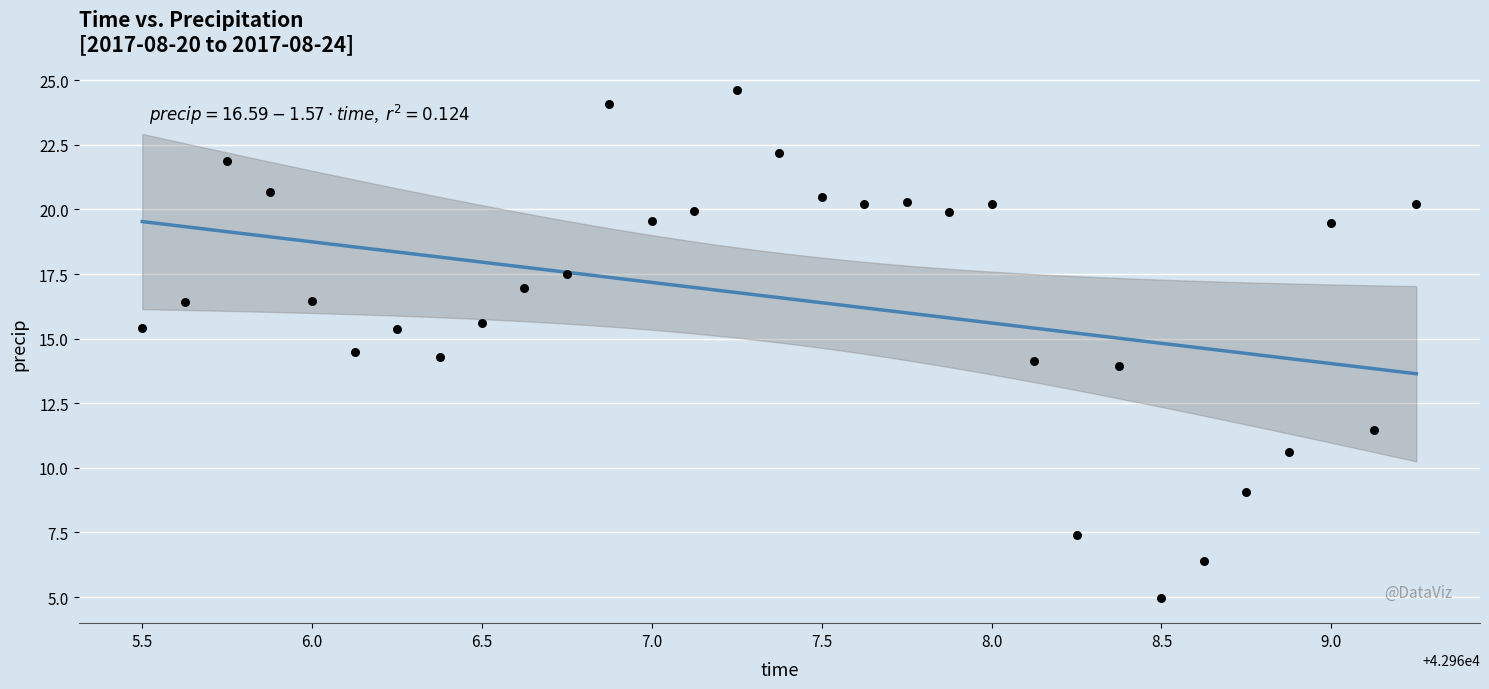

What is the range of Y values (max minus min)?

19.7